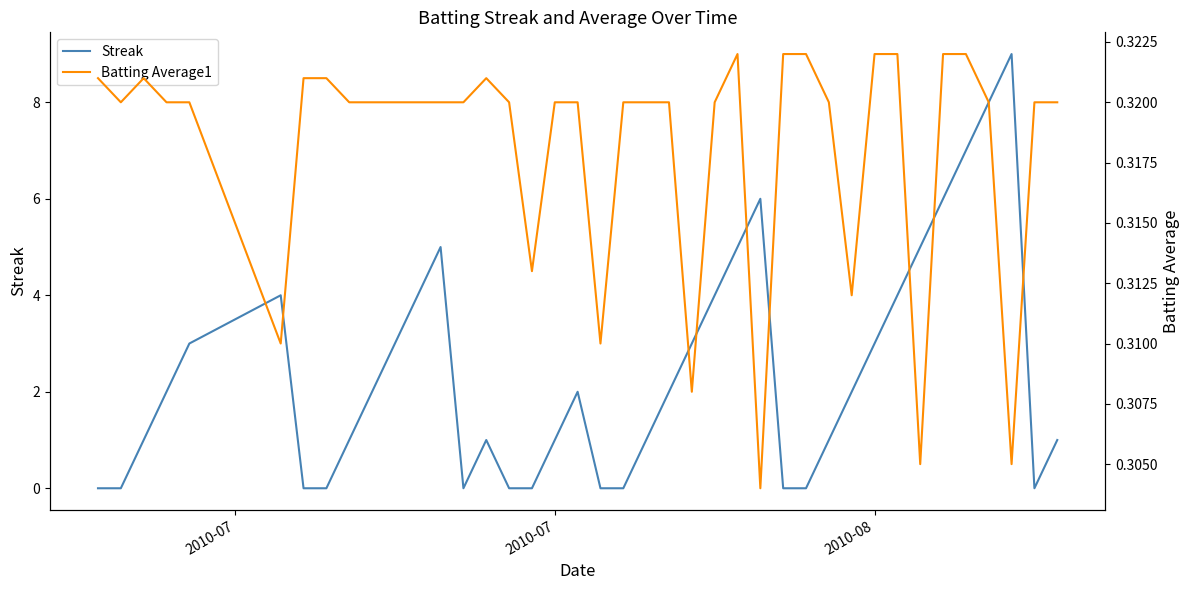

How many Streak values are between 0 and 4?

32